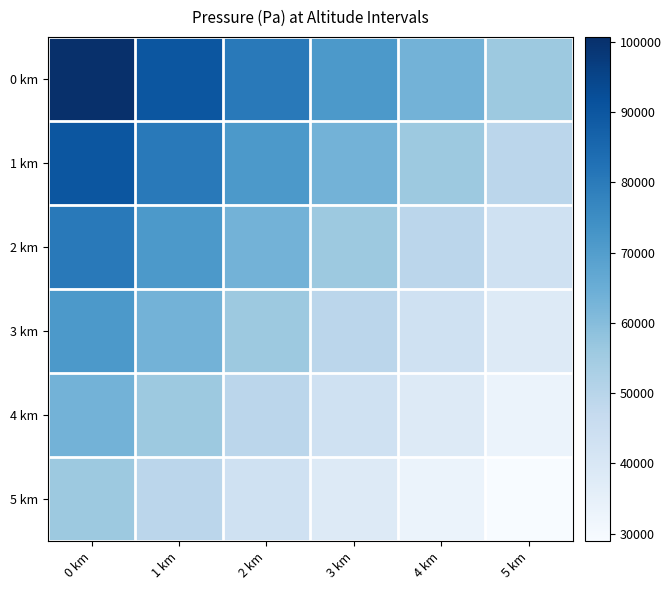

Reading right to left, what are all the values shown in this chart?

0 km: 5 km=55854.3	4 km=63196.7	3 km=71333.4	2 km=80296.2	1 km=90177.1	0 km=100700.0
1 km: 5 km=49243.8	4 km=55854.3	3 km=63196.7	2 km=71333.4	1 km=80296.2	0 km=90177.1
2 km: 5 km=43335.6	4 km=49243.8	3 km=55854.3	2 km=63196.7	1 km=71333.4	0 km=80296.2
3 km: 5 km=37950.0	4 km=43335.6	3 km=49243.8	2 km=55854.3	1 km=63196.7	0 km=71333.4
4 km: 5 km=33159.0	4 km=37950.0	3 km=43335.6	2 km=49243.8	1 km=55854.3	0 km=63196.7
5 km: 5 km=28943.1	4 km=33159.0	3 km=37950.0	2 km=43335.6	1 km=49243.8	0 km=55854.3